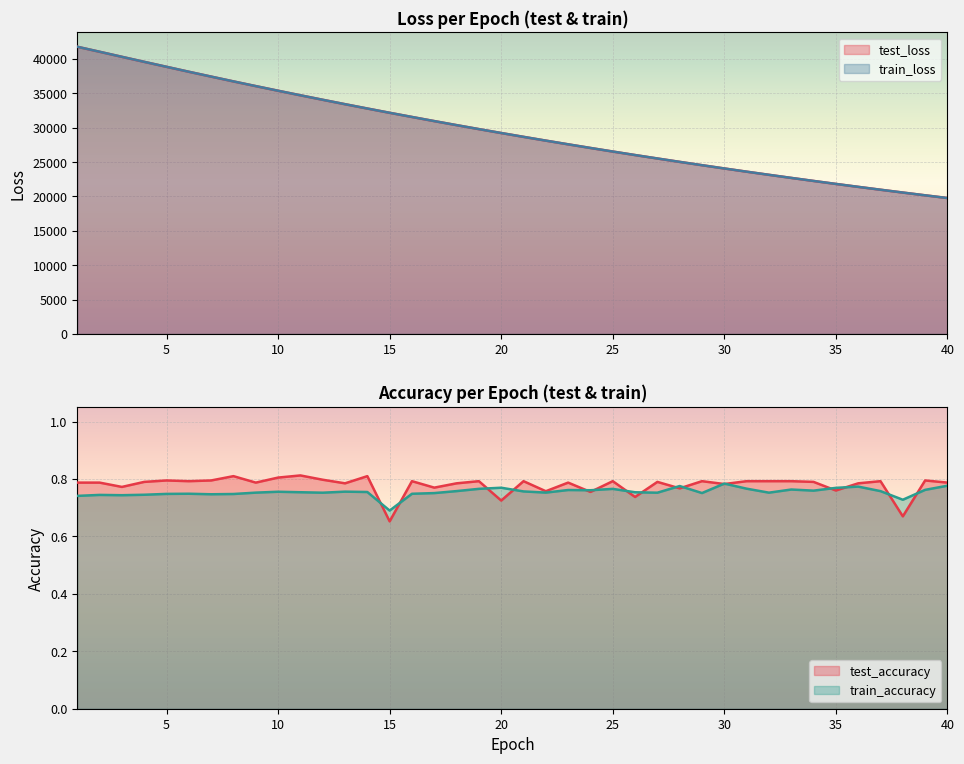

True or false: test_loss has a value of 24069.1 at 30.

True